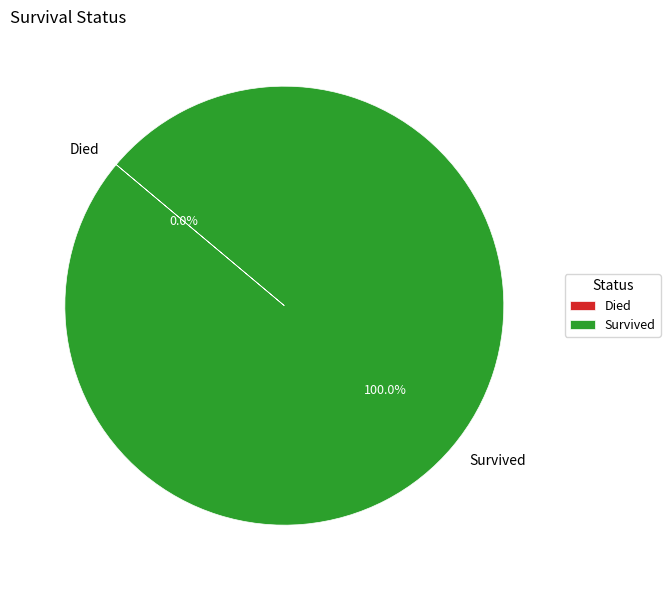

Does any single category account for the majority?

Yes